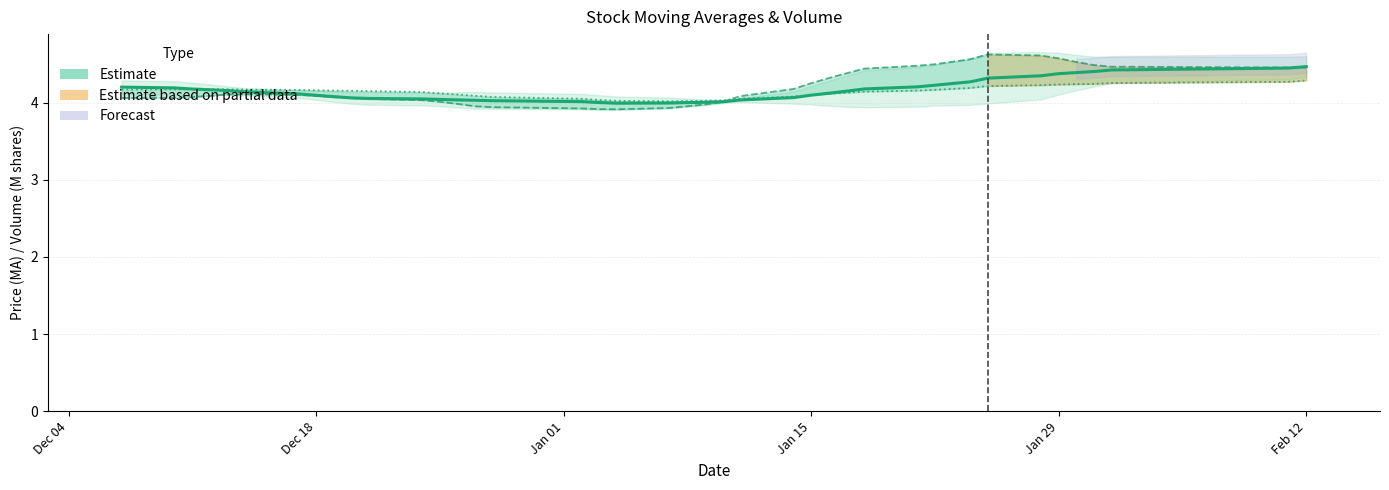

What is the minimum value for MA30?

4.0